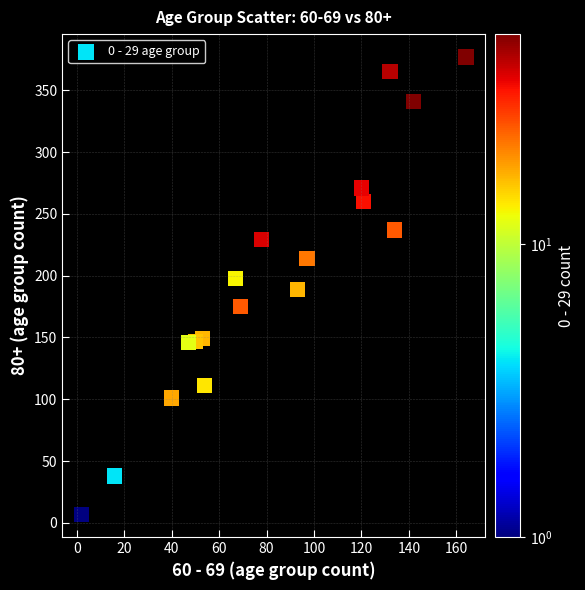

What is the range of X values (max minus min)?

162